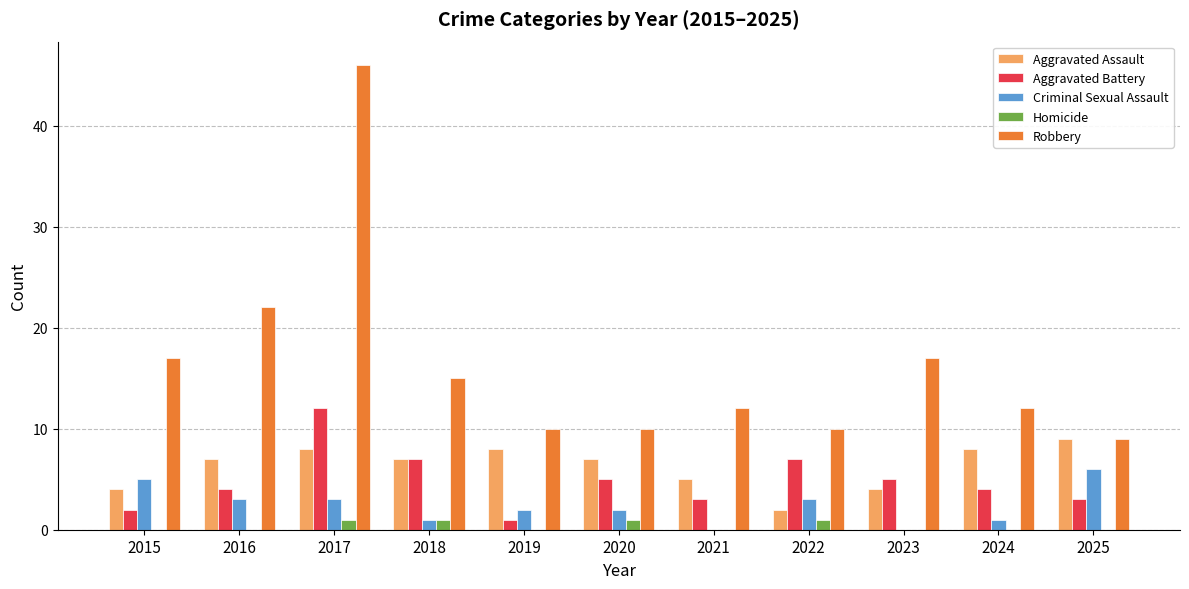

Between 2024 and 2025, which series saw the biggest shift?

Criminal Sexual Assault